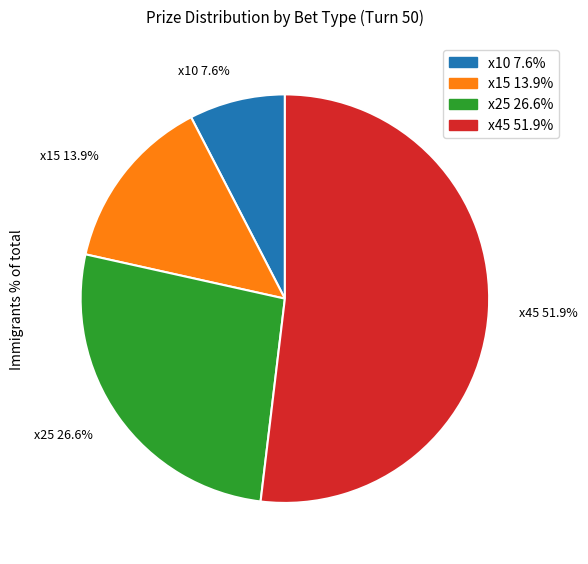

Does x25 account for over 50% of the chart?

No